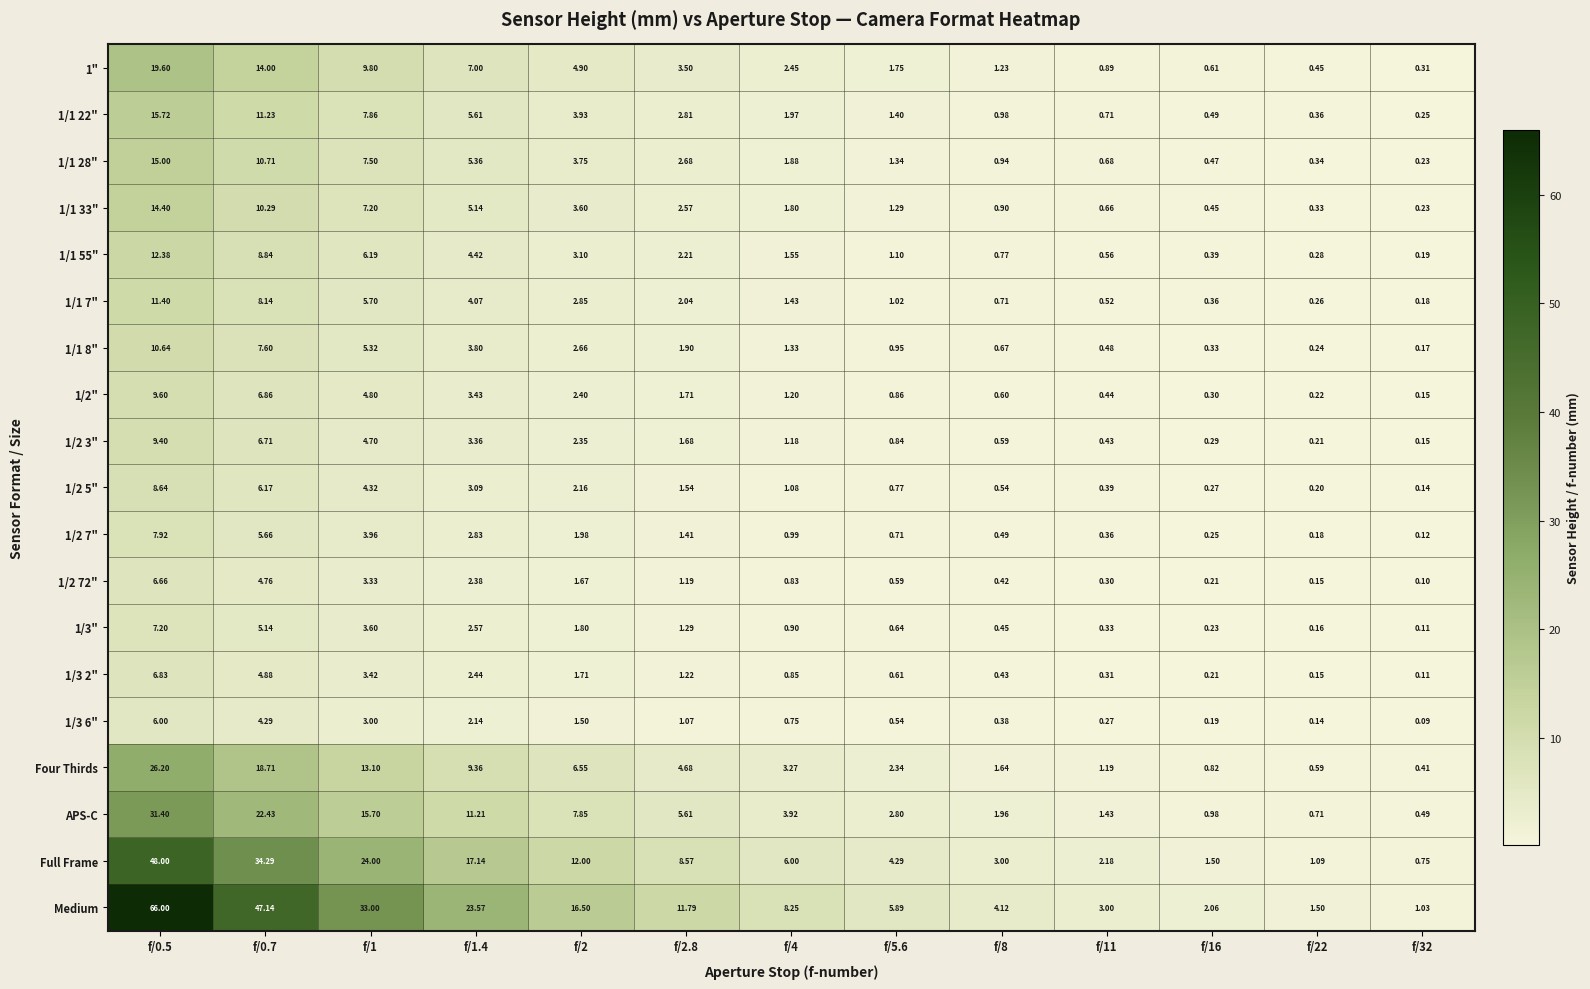

Which series has the largest total across all categories?

Medium